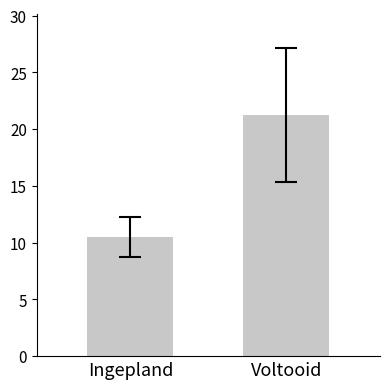

What is the value of the 1st bar from the left?

10.5